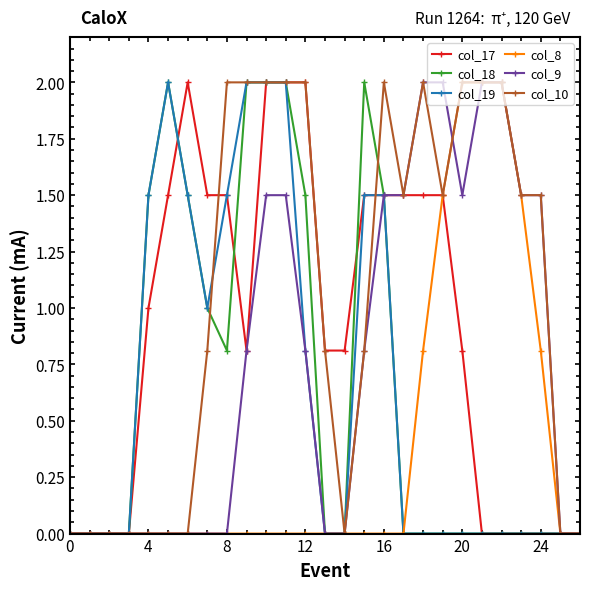

Count the number of categories in the chart.

27